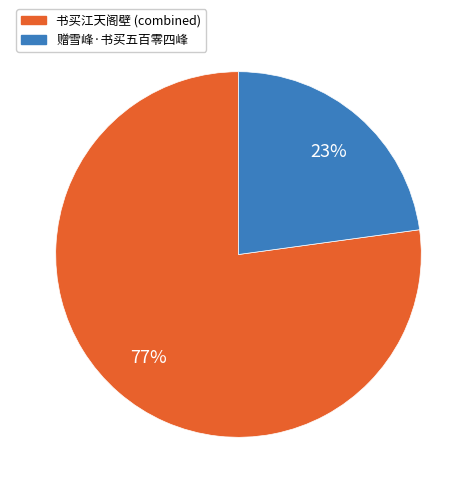

How many slices are in this pie chart?

2